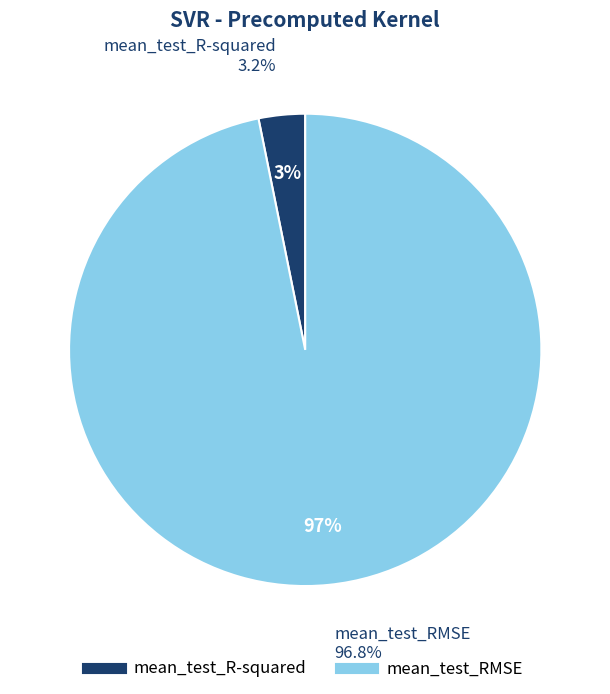

To the nearest percent, what is the difference between the largest and smallest slice percentages?

94%